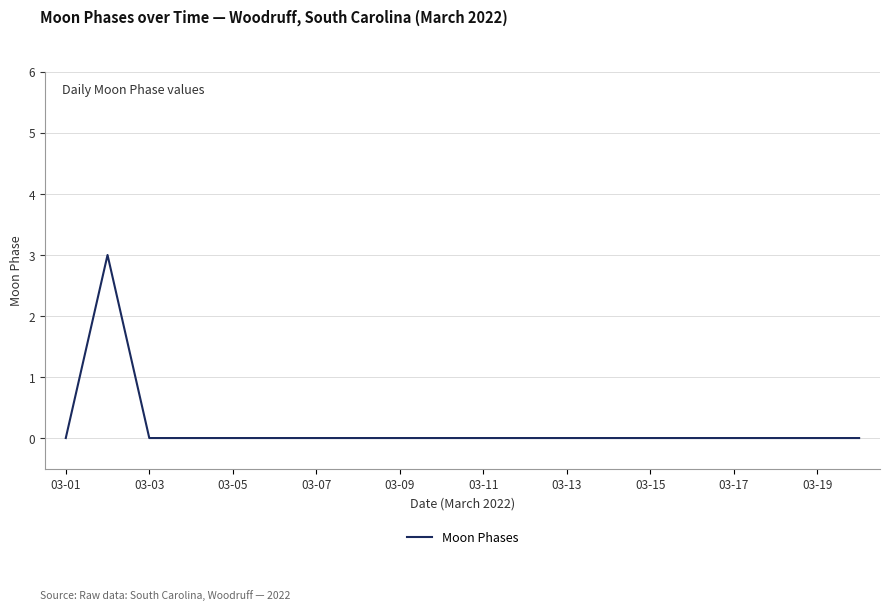

What is the greatest value displayed?

3